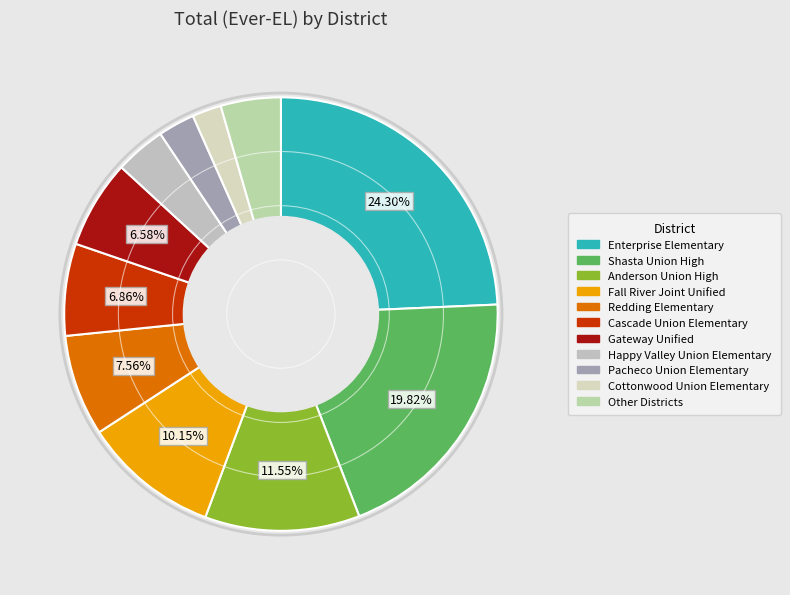

How many slices are in this pie chart?

11